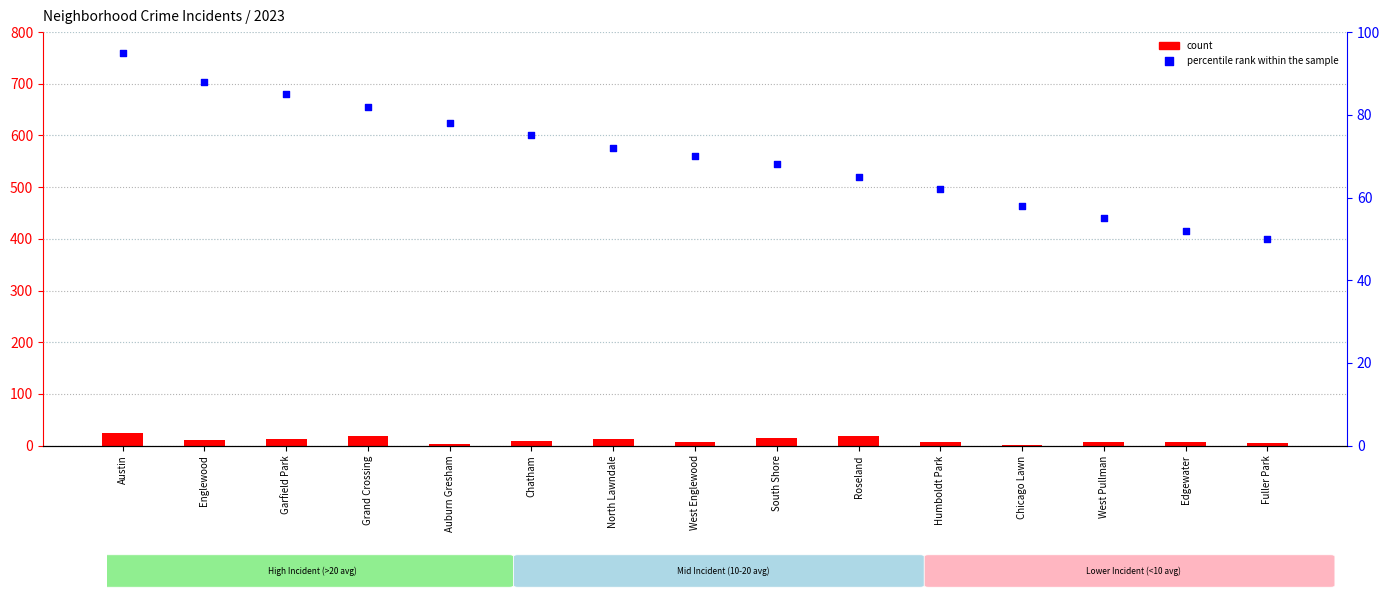

Which series has the largest Y range (max minus min)?

percentile rank within the sample